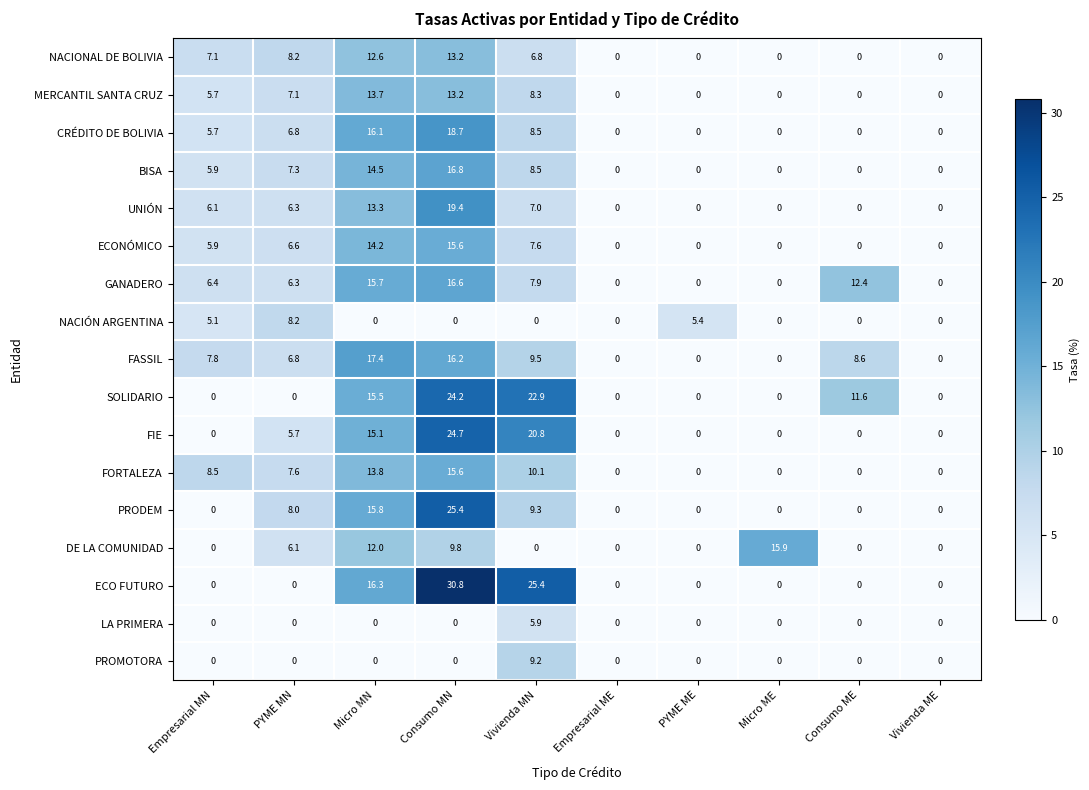

At how many categories does at least one series exceed 17?

3